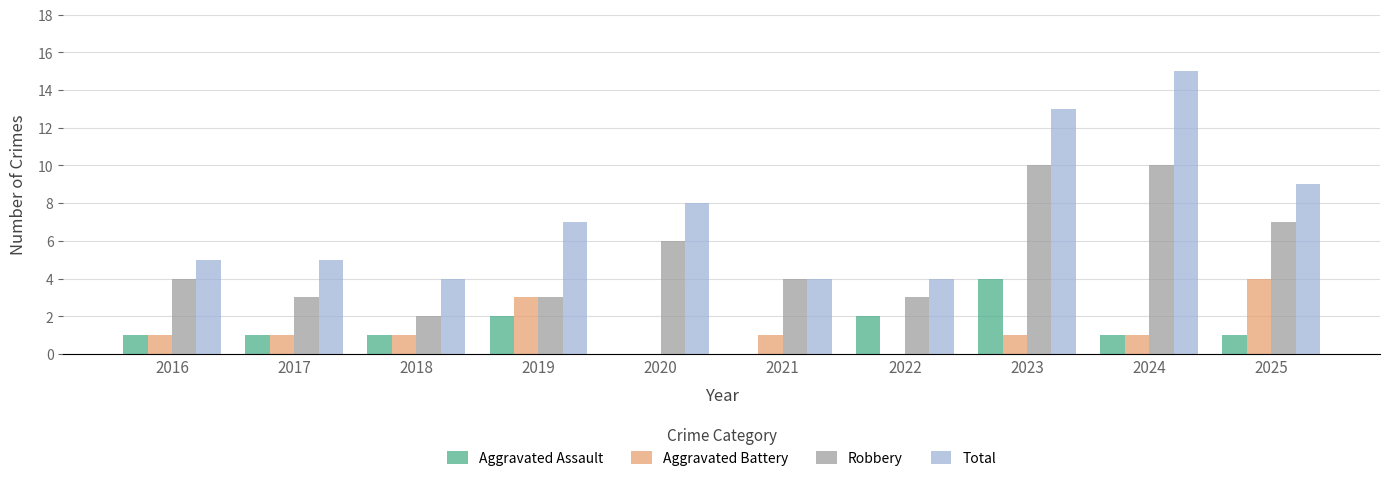

The Total series shows 6 at 2025. True or false?

False